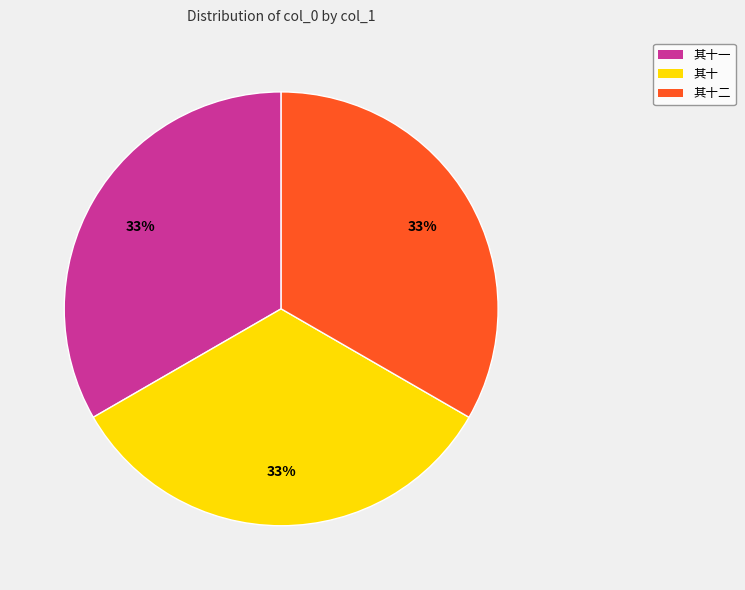

Does any single category account for the majority?

No